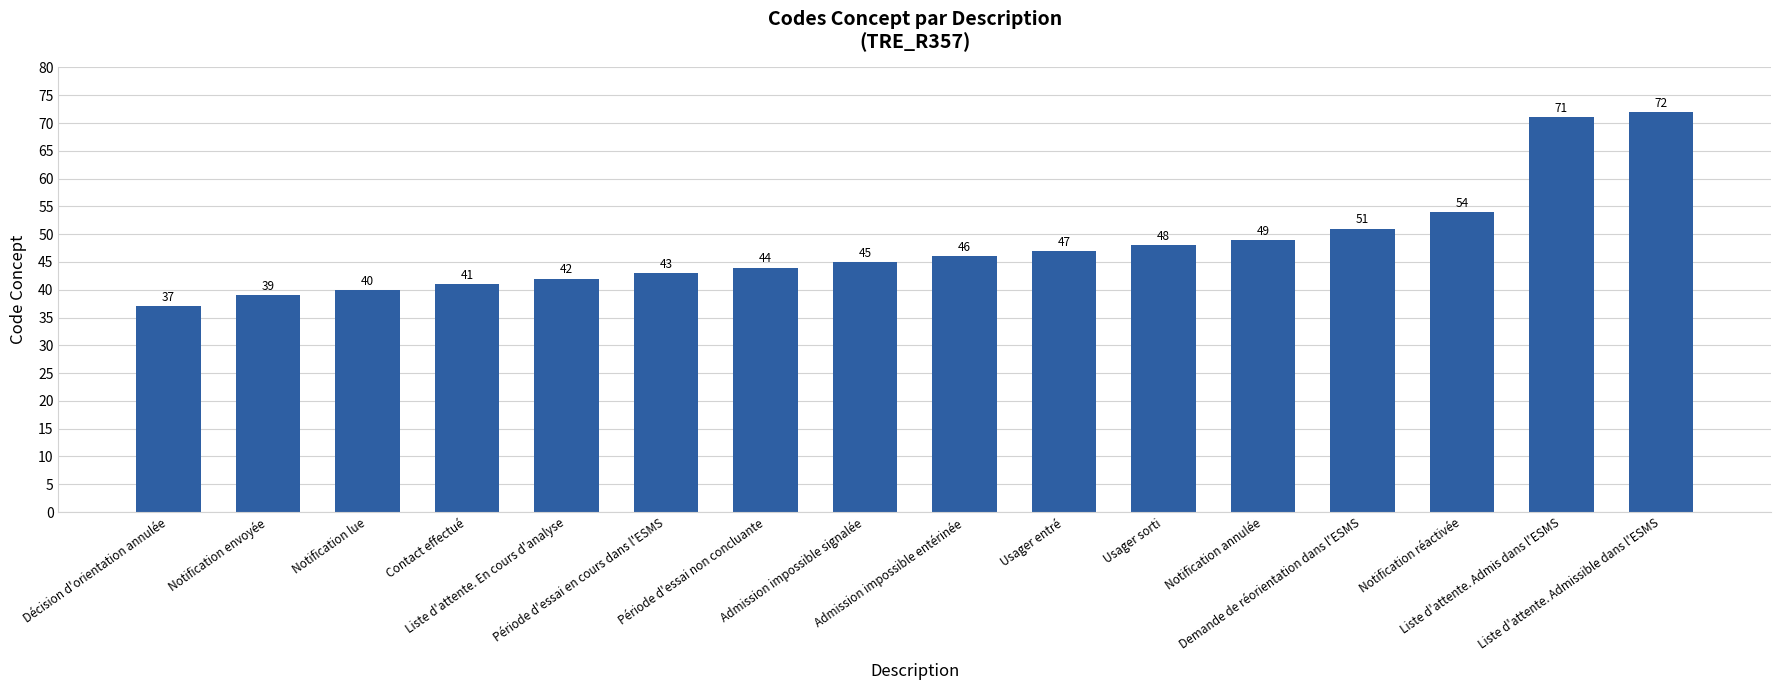

Count the number of categories in the chart.

16